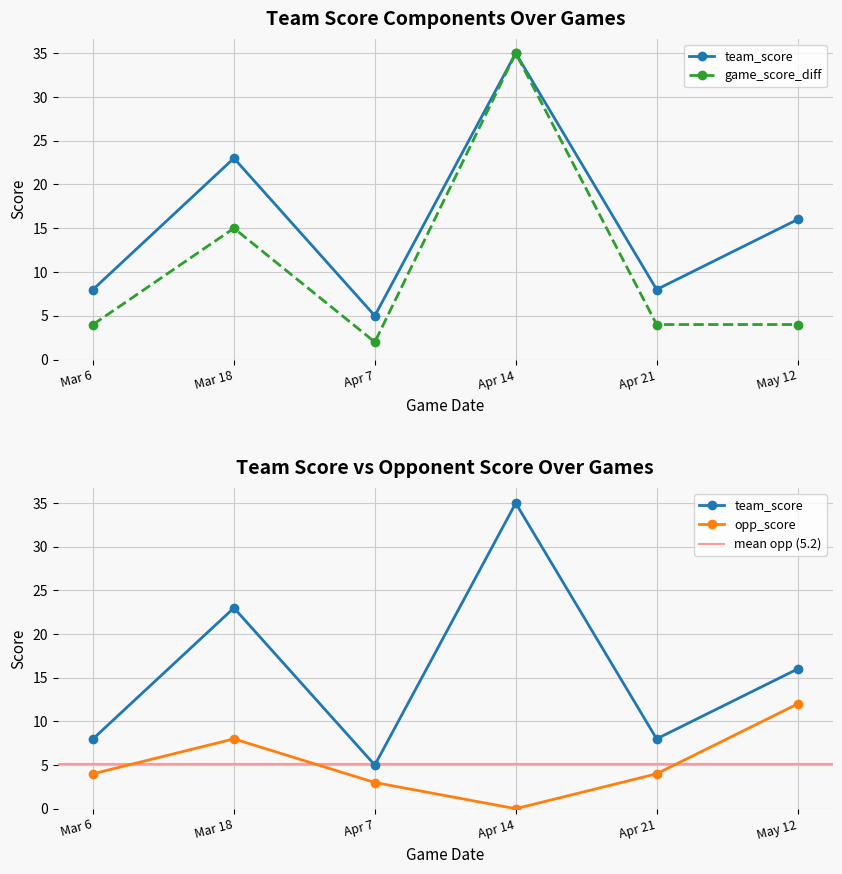

At which label does opp_score first exceed 4?

Mar 18